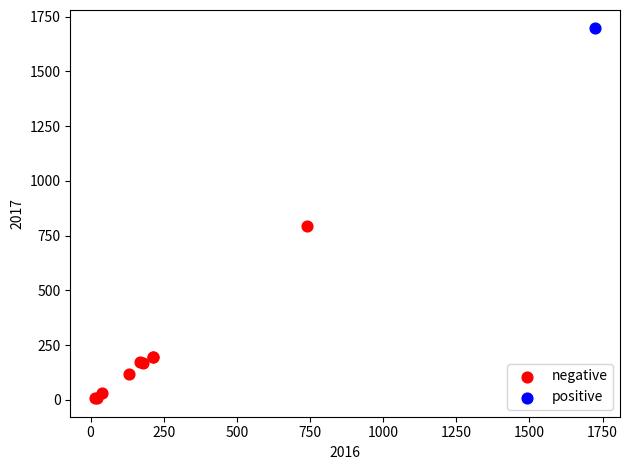

What are all the series names shown in the legend?

negative, positive